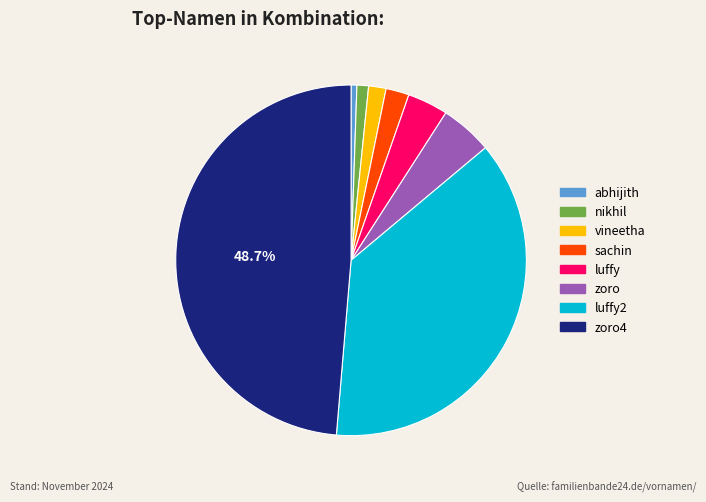

Does any single category account for the majority?

No